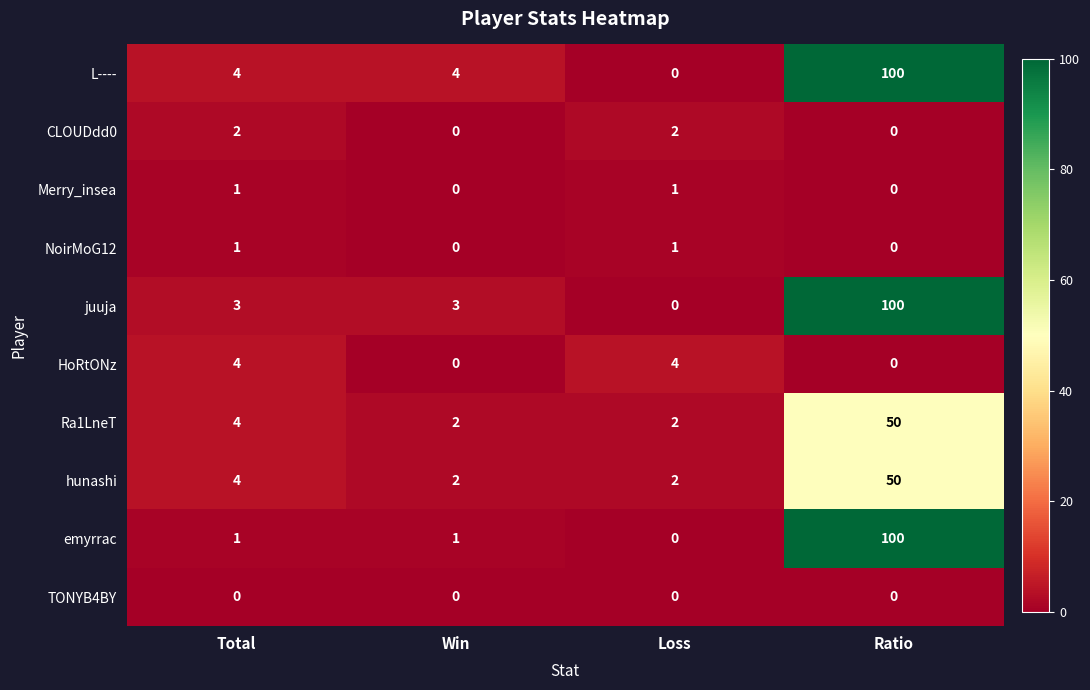

Which series has the largest total across all categories?

L----